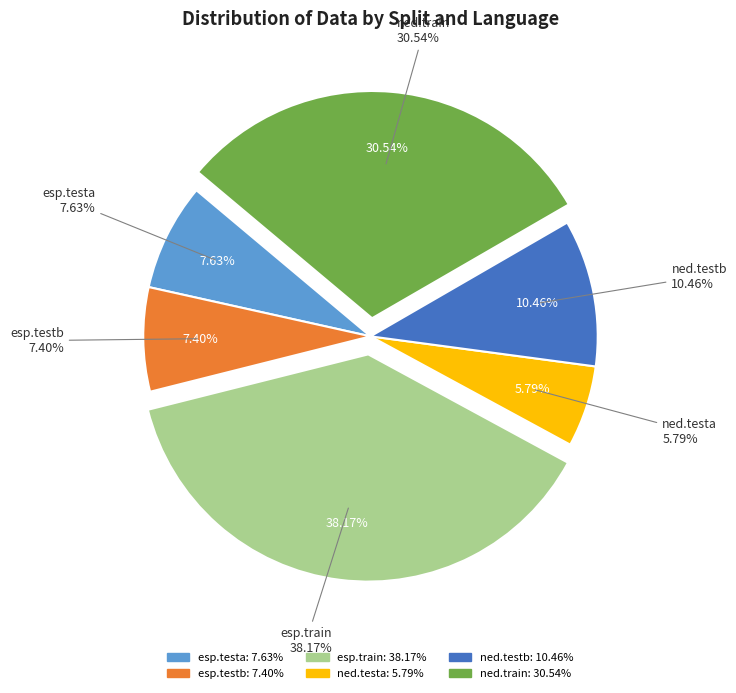

Rank the categories by value from highest to lowest.

esp.train, ned.train, ned.testb, esp.testa, esp.testb, ned.testa